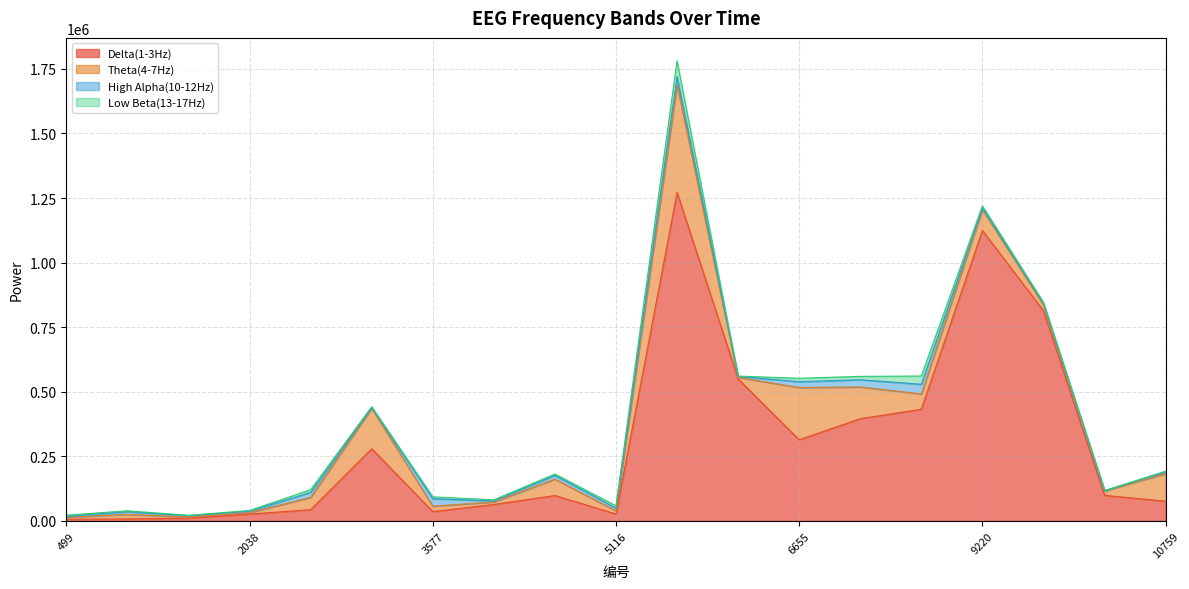

Is the value of High Alpha(10-12Hz) at 5629 greater than the value of Low Beta(13-17Hz) at 3064?

Yes